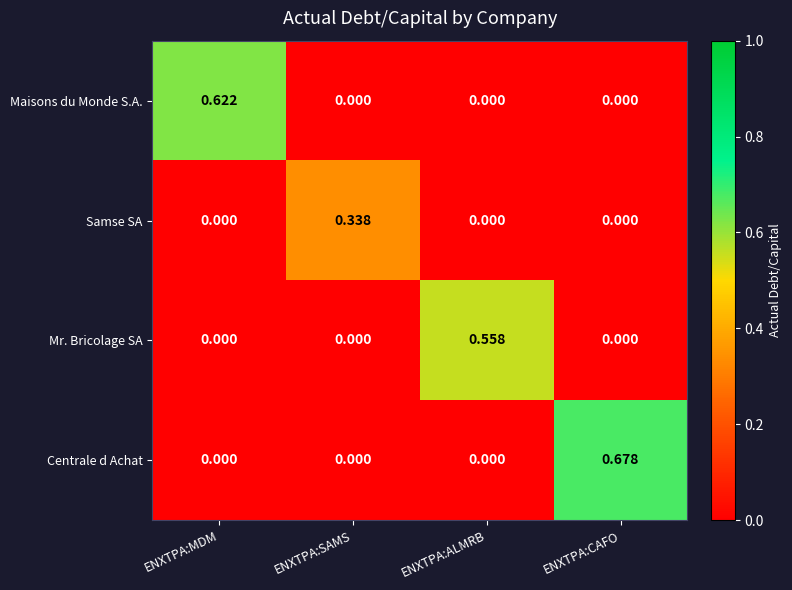

At which label does Mr. Bricolage SA reach its peak?

ENXTPA:ALMRB